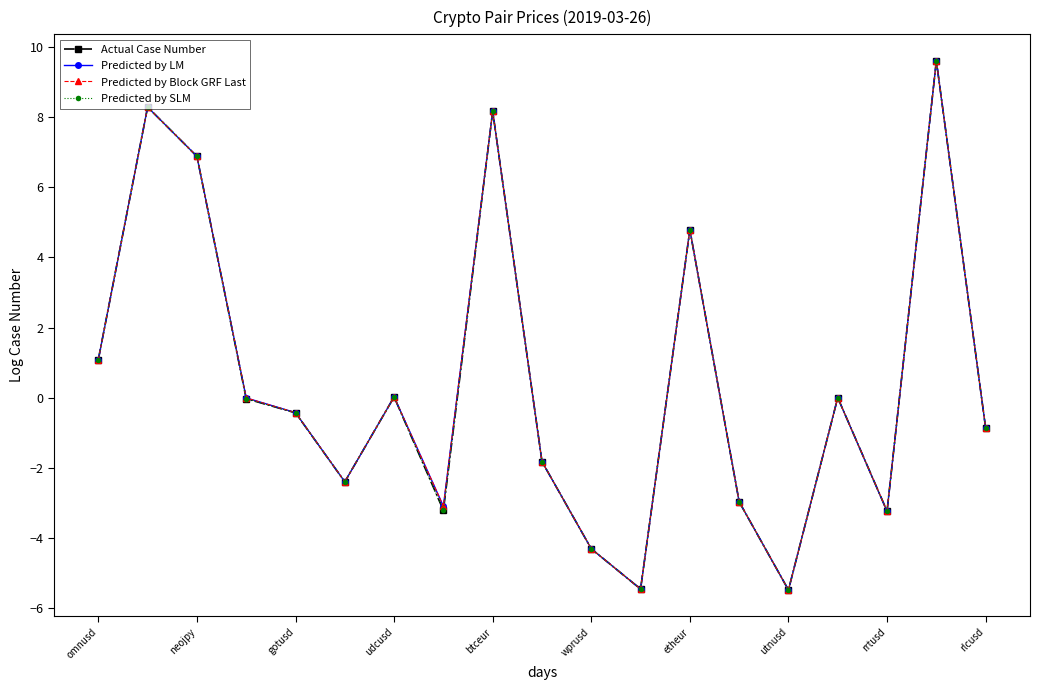

What is the value of the Predicted by Block GRF Last point at the 19th from the left?

-0.9